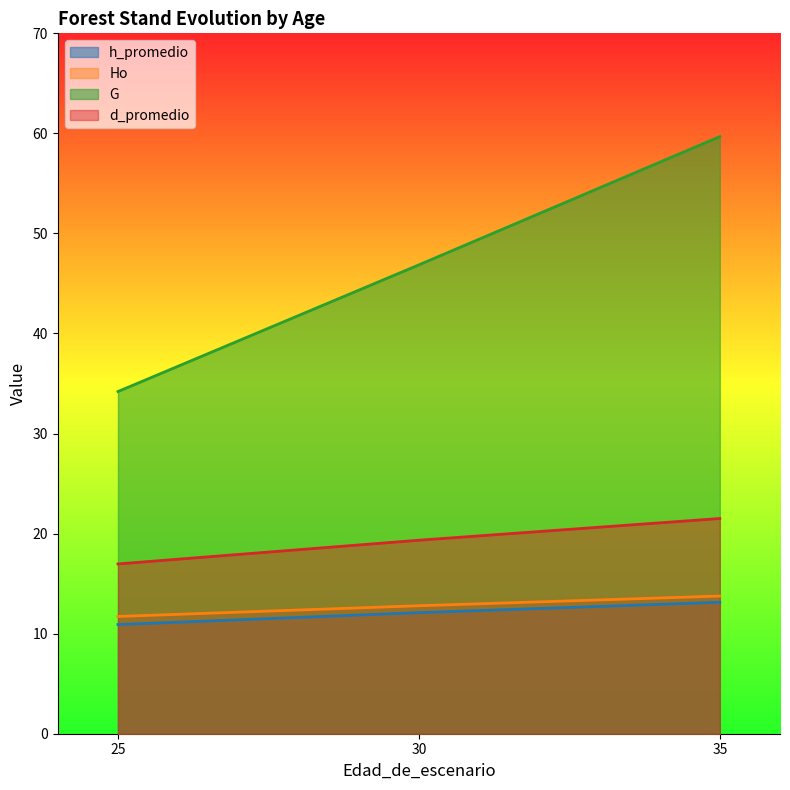

What is the difference between the highest and lowest values at 25?

23.3